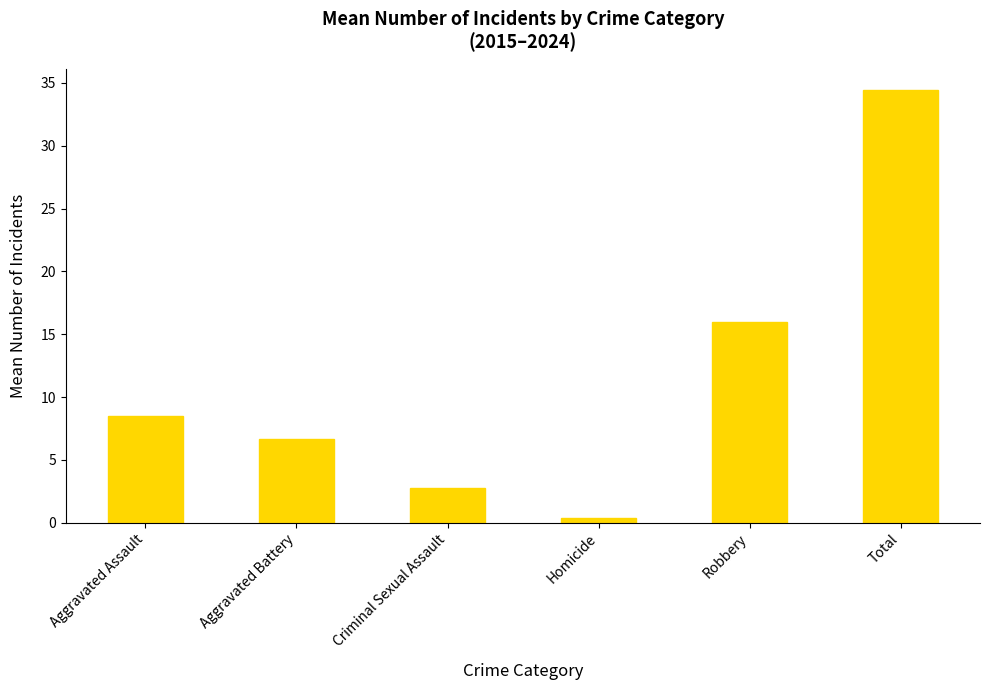

At which label does the data first exceed 8?

Aggravated Assault